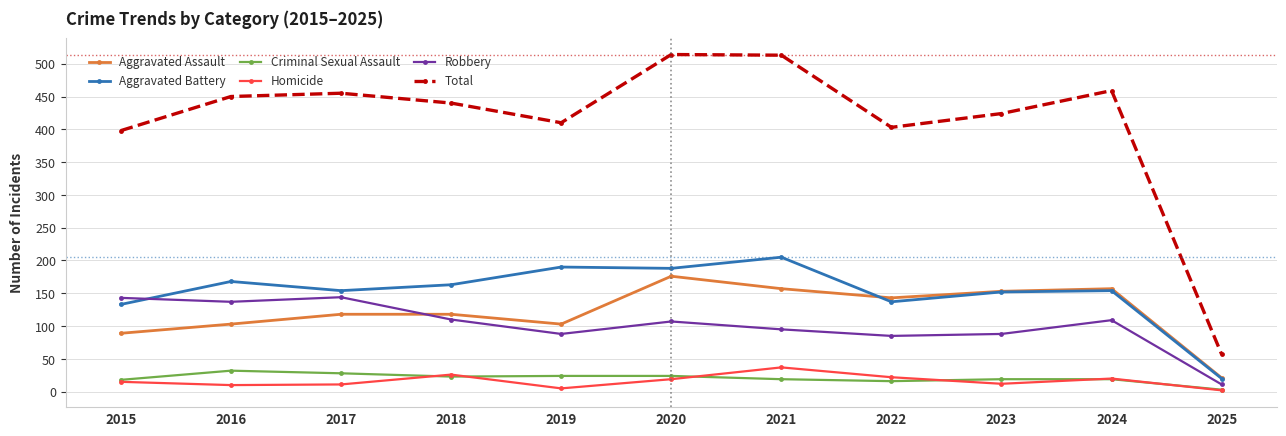

Which series has the largest range (max minus min)?

Total